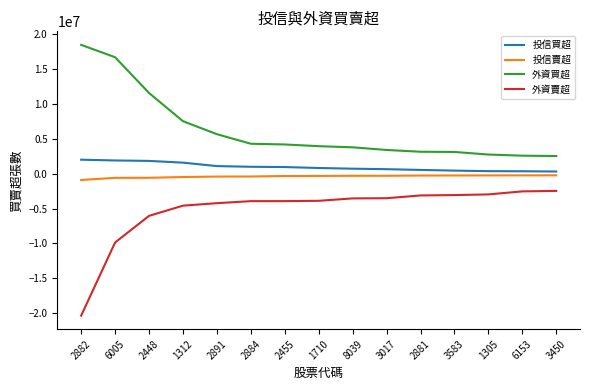

True or false: 投信買超 and 外資買超 intersect in this chart.

False